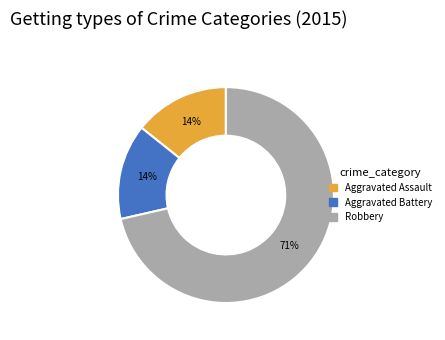

To the nearest percent, what is the average slice percentage?

33%